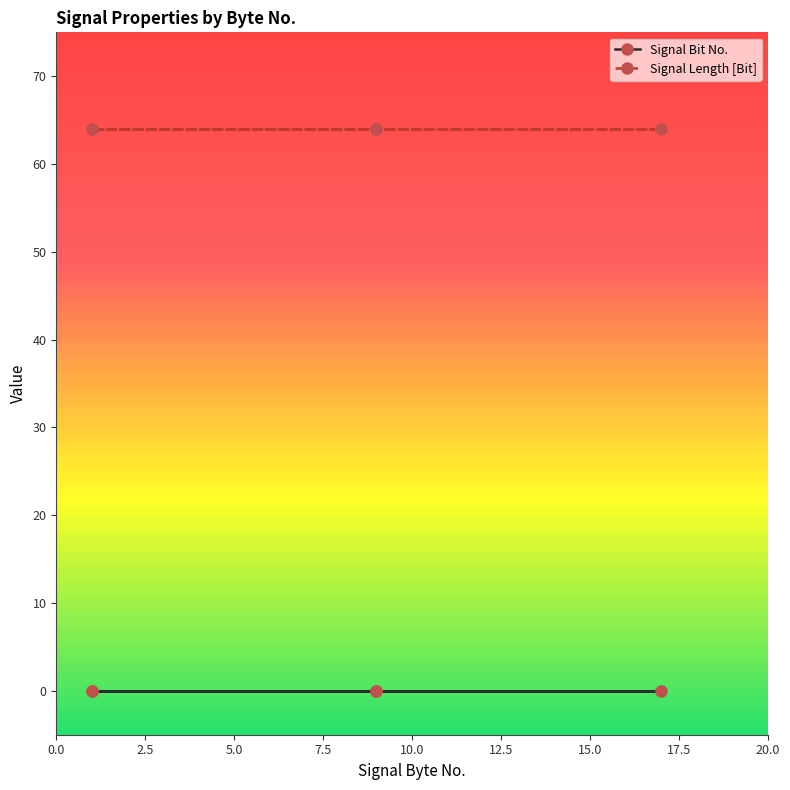

True or false: Signal Length [Bit] has more than 1 points higher than both neighbors.

False